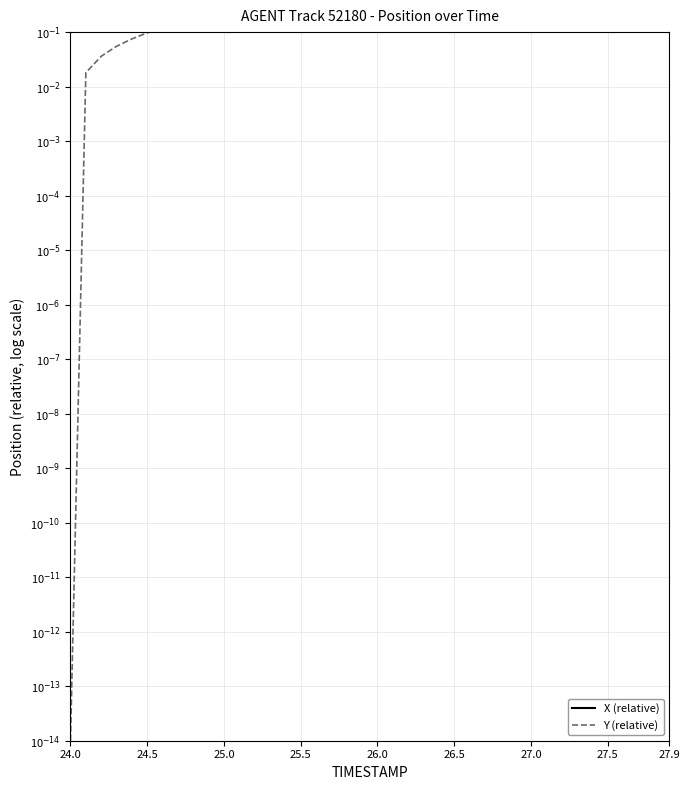

True or false: Y (relative) has more than 0 interior local peaks.

False